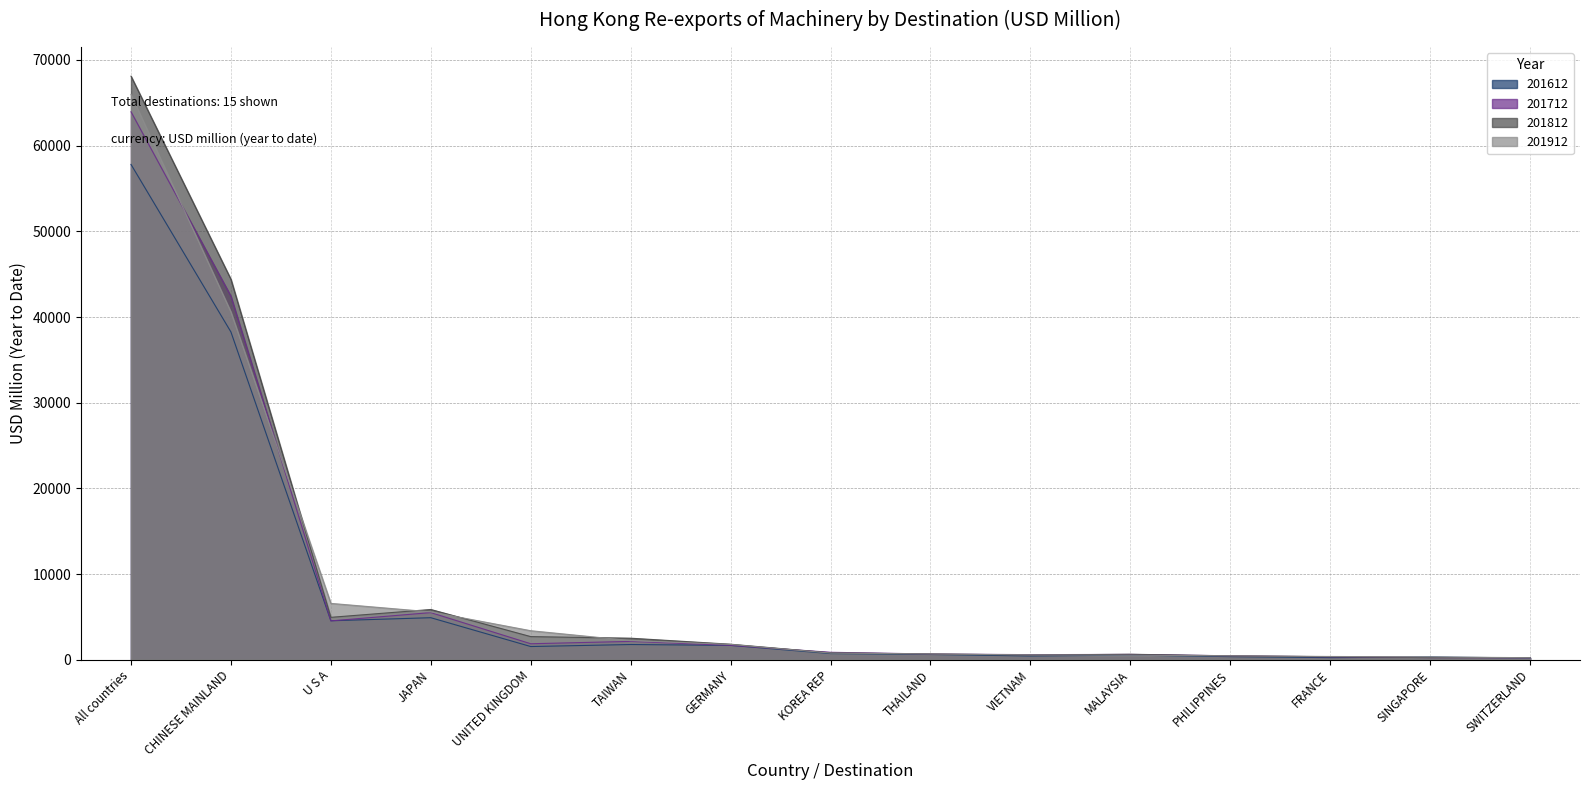

What is the maximum value shown in the chart?

68105.4